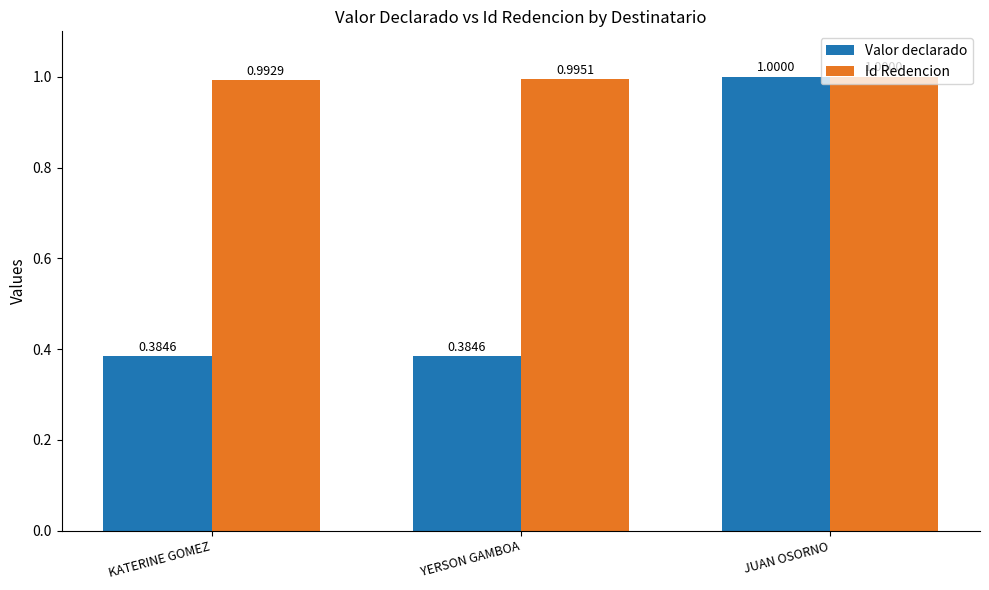

What is the label of the 3rd bar from the left?

JUAN OSORNO